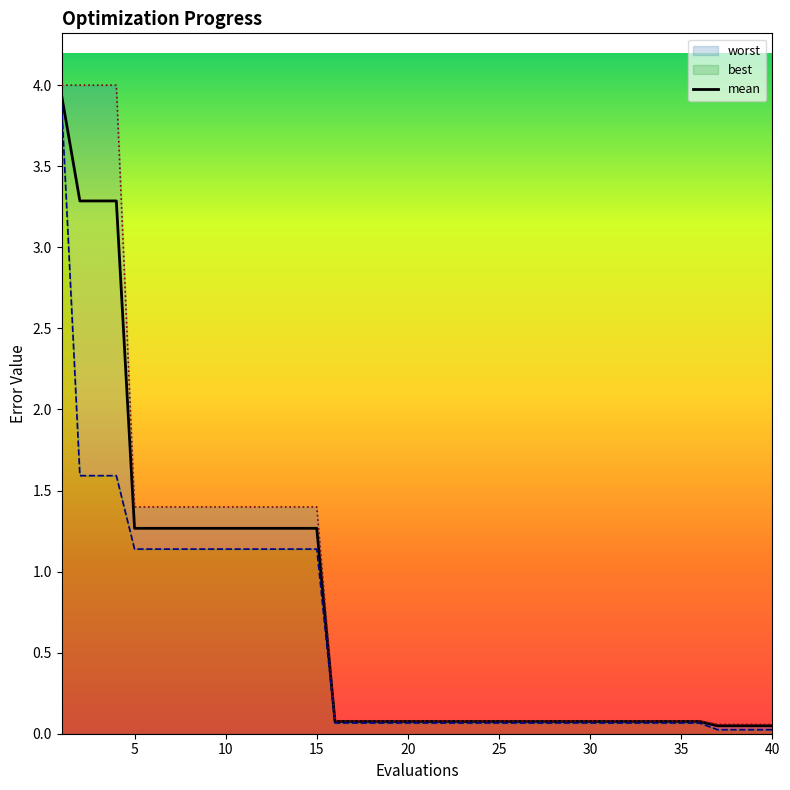

Reading left to right, list all the values displayed in this chart.

mean: 1=3.9	2=3.3	3=3.3	4=3.3	5=1.3	6=1.3	7=1.3	8=1.3	9=1.3	10=1.3	11=1.3	12=1.3	13=1.3	14=1.3	15=1.3	16=0.1	17=0.1	18=0.1	19=0.1	20=0.1	21=0.1	22=0.1	23=0.1	24=0.1	25=0.1	26=0.1	27=0.1	28=0.1	29=0.1	30=0.1	31=0.1	32=0.1	33=0.1	34=0.1	35=0.1	36=0.1	37=0.0	38=0.0	39=0.0	40=0.0
best: 1=3.9	2=1.6	3=1.6	4=1.6	5=1.1	6=1.1	7=1.1	8=1.1	9=1.1	10=1.1	11=1.1	12=1.1	13=1.1	14=1.1	15=1.1	16=0.1	17=0.1	18=0.1	19=0.1	20=0.1	21=0.1	22=0.1	23=0.1	24=0.1	25=0.1	26=0.1	27=0.1	28=0.1	29=0.1	30=0.1	31=0.1	32=0.1	33=0.1	34=0.1	35=0.1	36=0.1	37=0.0	38=0.0	39=0.0	40=0.0
worst: 1=4.0	2=4.0	3=4.0	4=4.0	5=1.4	6=1.4	7=1.4	8=1.4	9=1.4	10=1.4	11=1.4	12=1.4	13=1.4	14=1.4	15=1.4	16=0.1	17=0.1	18=0.1	19=0.1	20=0.1	21=0.1	22=0.1	23=0.1	24=0.1	25=0.1	26=0.1	27=0.1	28=0.1	29=0.1	30=0.1	31=0.1	32=0.1	33=0.1	34=0.1	35=0.1	36=0.1	37=0.1	38=0.1	39=0.1	40=0.1